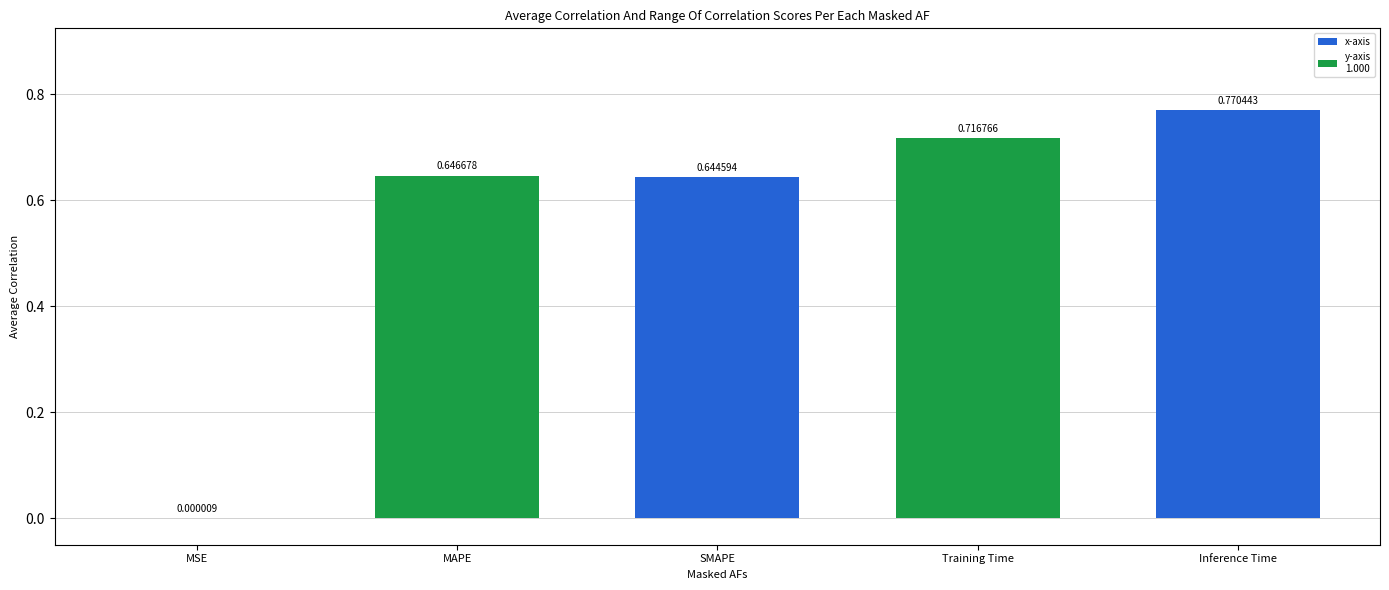

Which category has the highest value across all series?

Inference Time